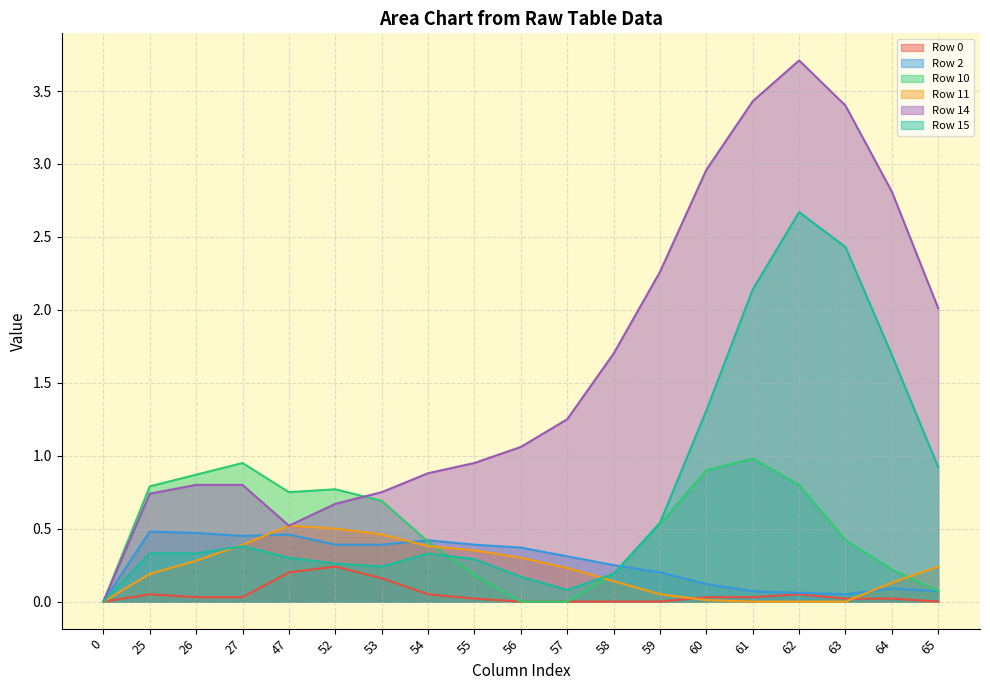

Rank the categories by Row 10 value from lowest to highest.

0, 56, 57, 65, 55, 58, 64, 54, 63, 59, 53, 47, 52, 25, 62, 26, 60, 27, 61